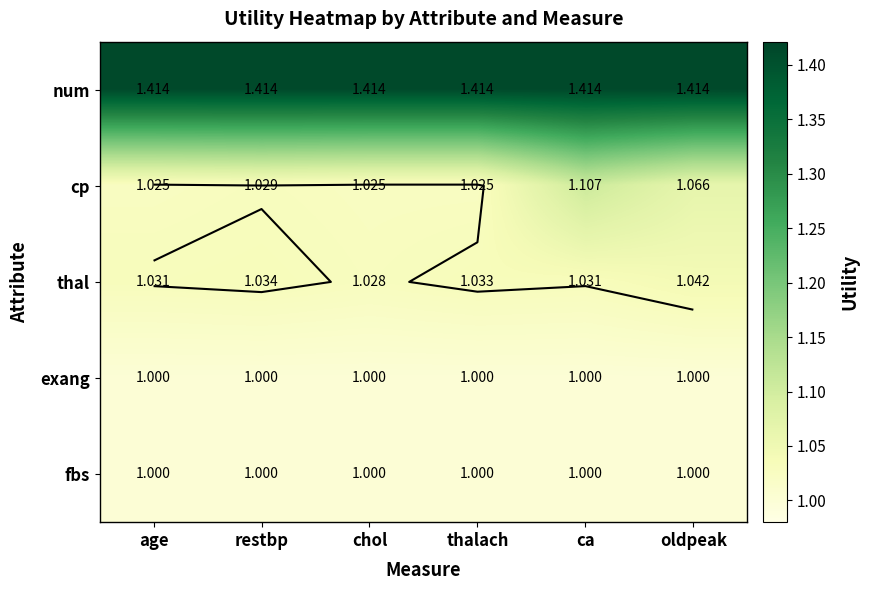

Is the value of exang at restbp greater than the value of fbs at restbp?

No